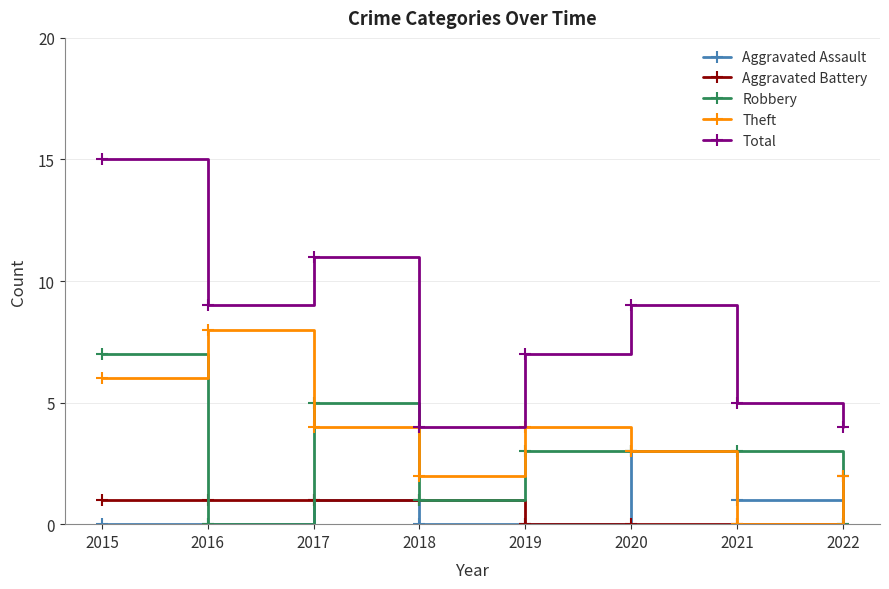

Between 2015 and 2020, which series saw the biggest shift?

Total